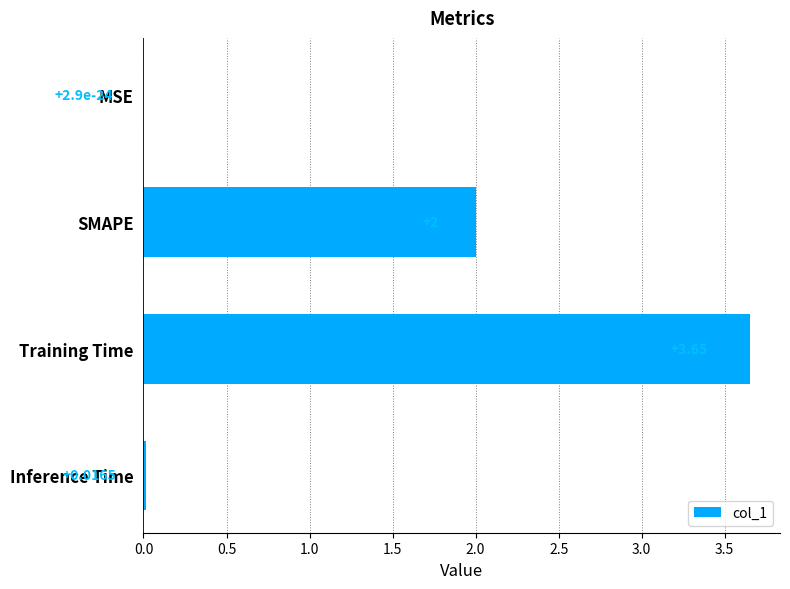

What is the sum of all values?

5.7